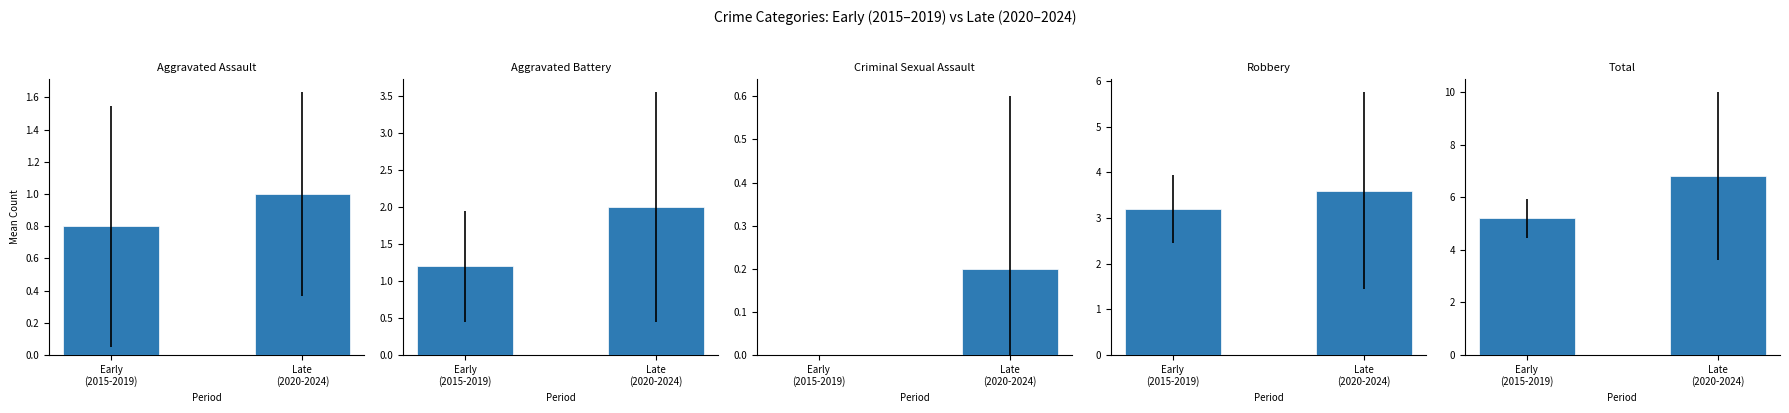

Count the number of categories in the chart.

2